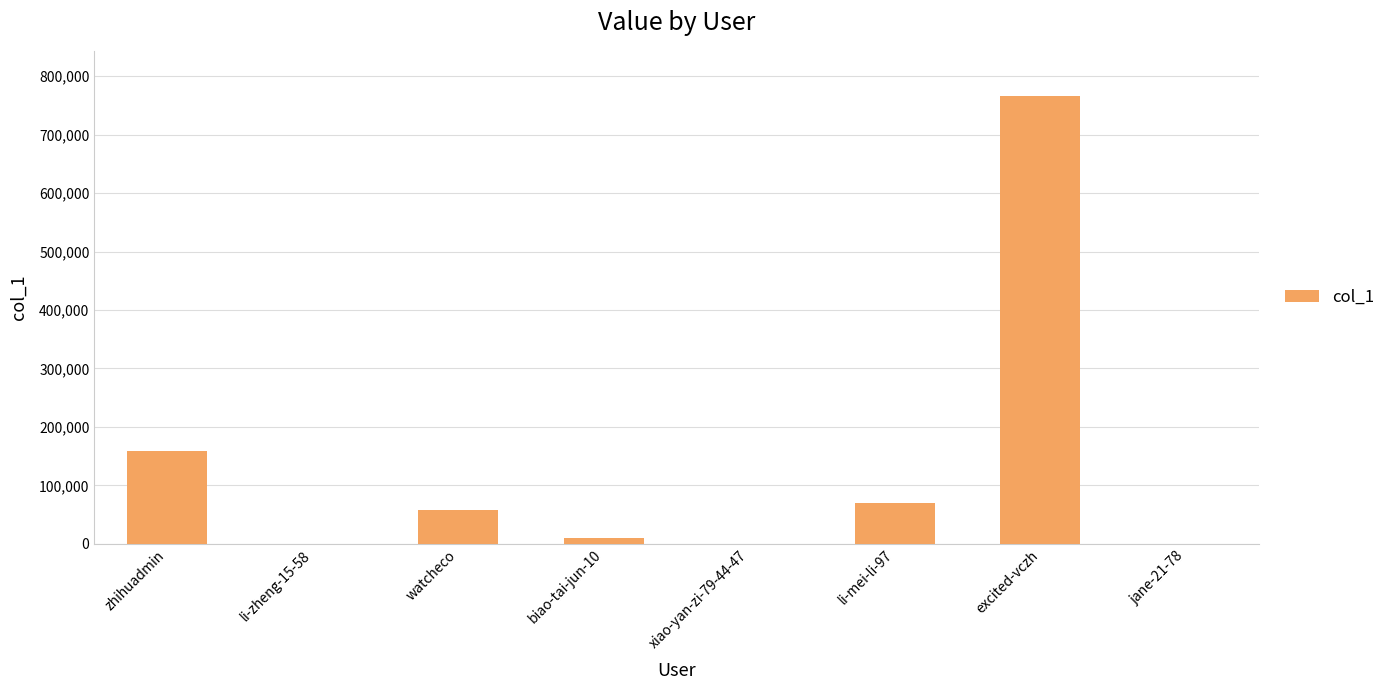

At which label is the value closest to 383409?

zhihuadmin